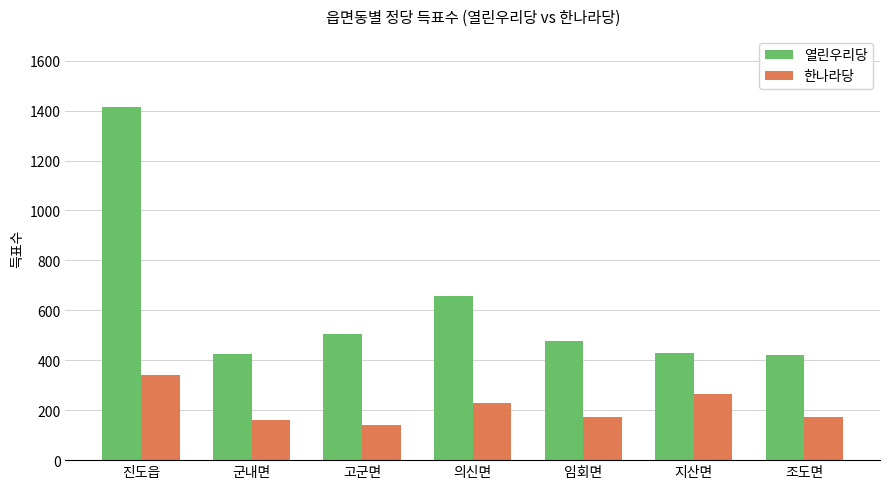

What is the total value across all series at 진도읍?

1758